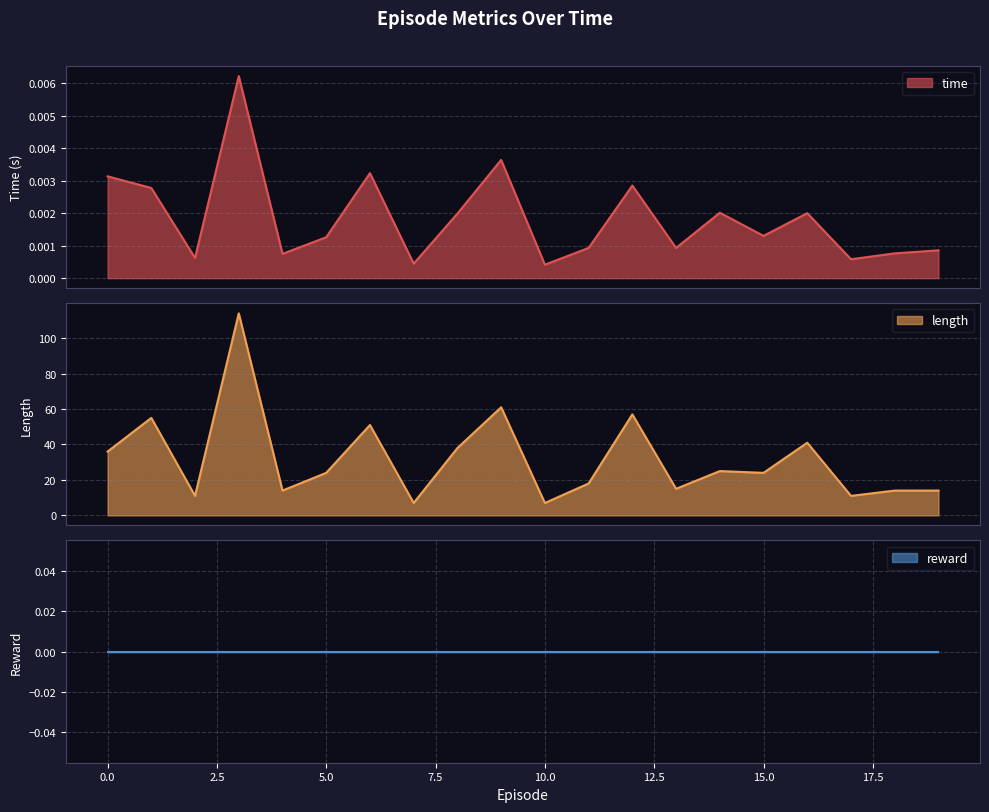

What is the minimum value for length?

7